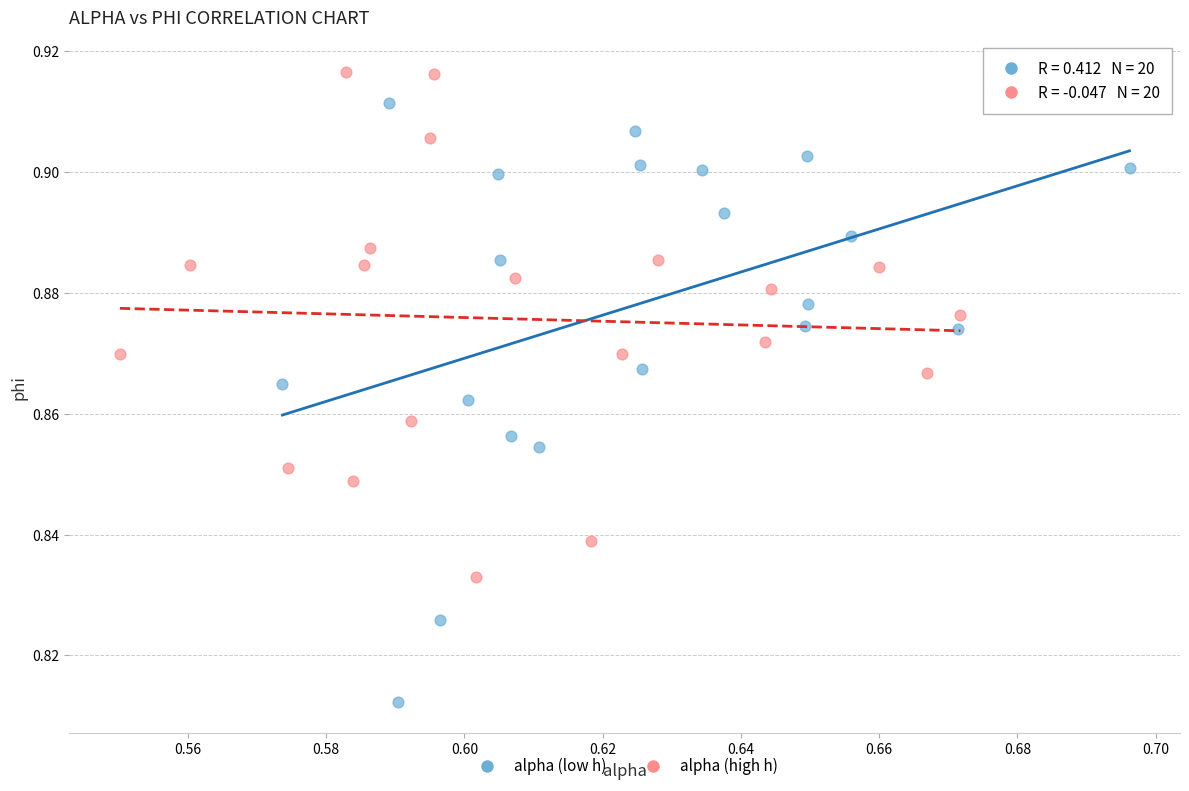

Which series has the largest Y range (max minus min)?

alpha (low h)